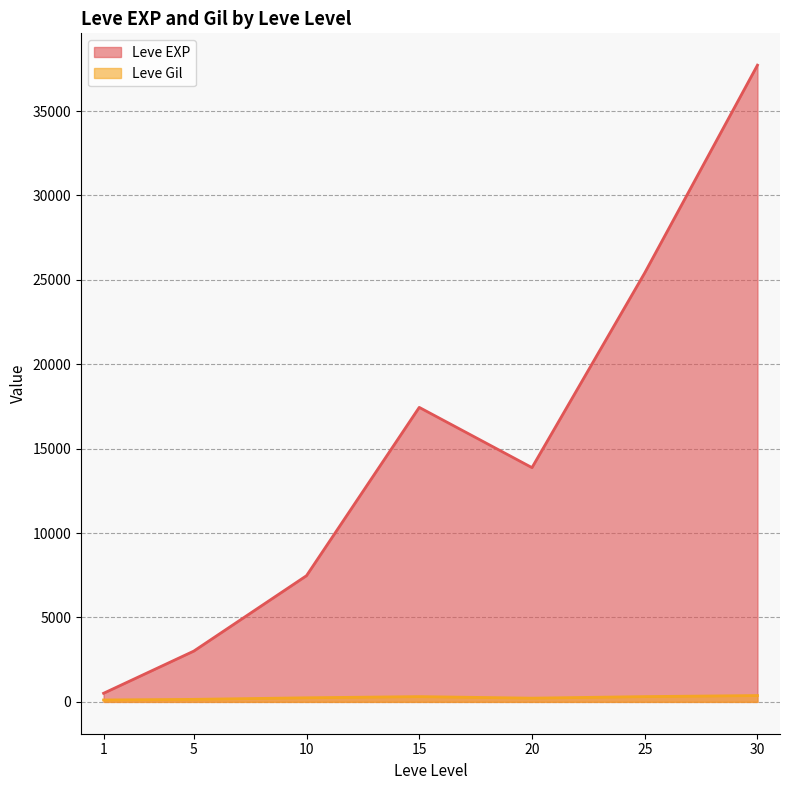

The value of Leve EXP at 15 is 25050.7. True or false?

False